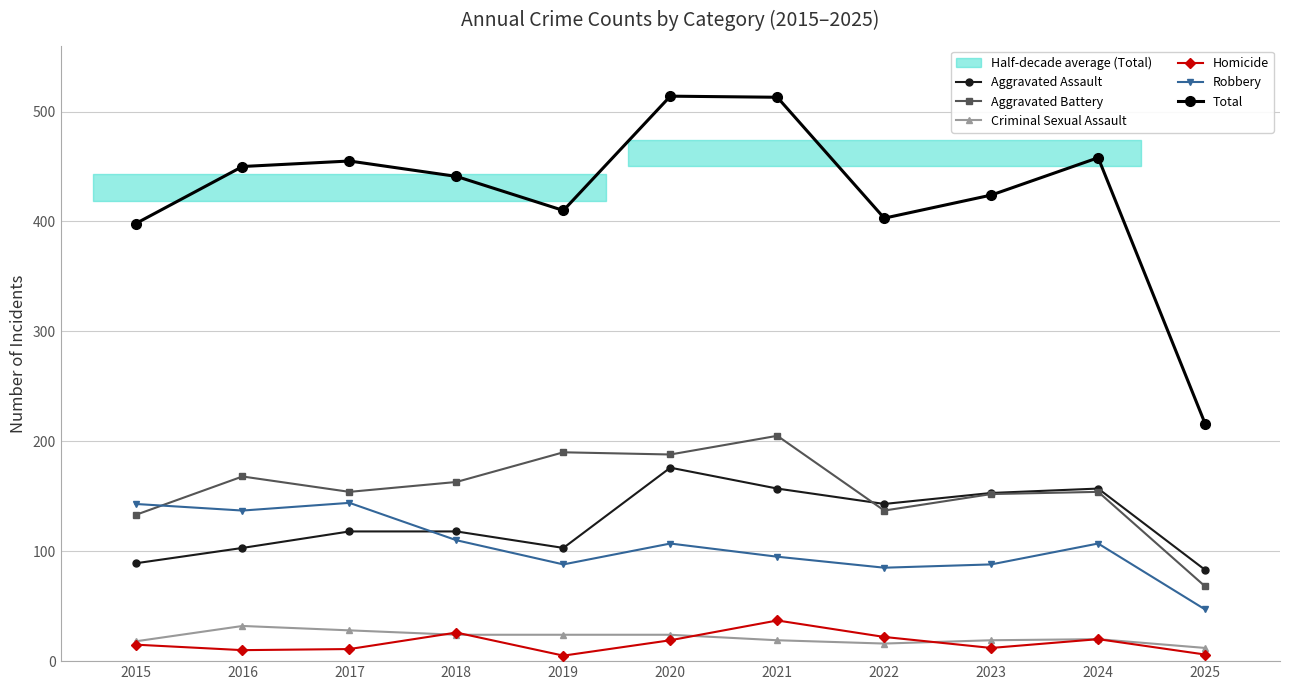

Where does the Homicide series first go above 15?

2018